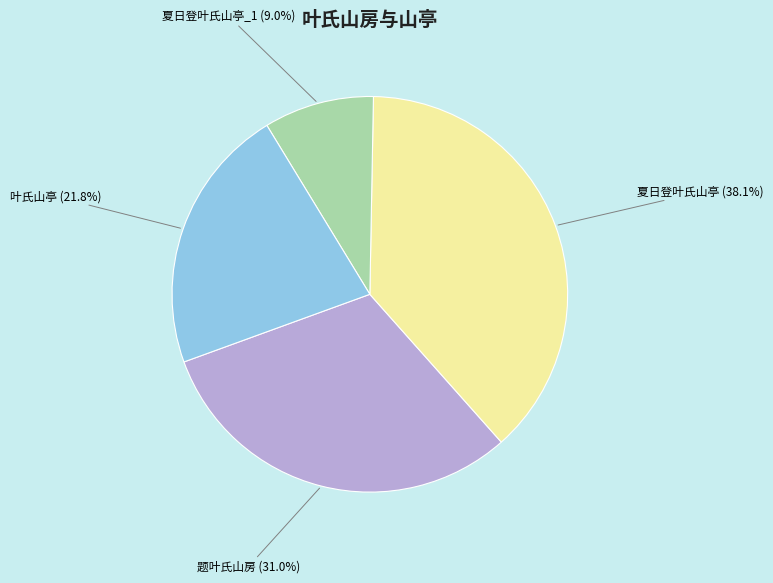

To the nearest percent, what is the difference between the largest and smallest slice percentages?

29%